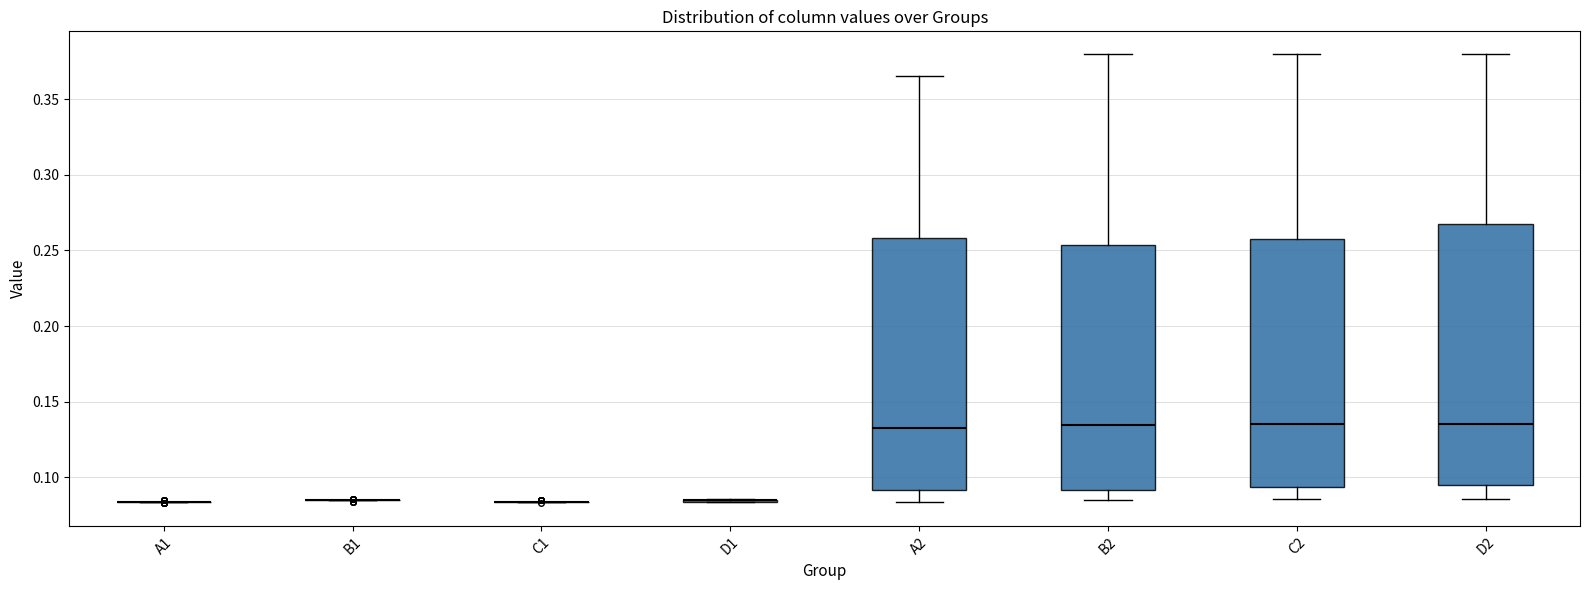

Reading left to right, transcribe this box plot: for each box, give where its median line is, the range the box spans, and where its two whiskers end, as read against the y-axis. The values are not printed on the chart, so give them approximately, as read against the axis.

A1: box collapsed to a line at 0.085, whiskers 0.085 to 0.085
B1: box collapsed to a line at 0.085, whiskers 0.085 to 0.085
C1: box collapsed to a line at 0.085, whiskers 0.085 to 0.085
D1: box collapsed to a line at 0.085, whiskers 0.085 to 0.085
A2: median 0.135, box 0.090 to 0.260, whiskers 0.085 to 0.365
B2: median 0.135, box 0.090 to 0.255, whiskers 0.085 to 0.380
C2: median 0.135, box 0.095 to 0.260, whiskers 0.085 to 0.380
D2: median 0.135, box 0.095 to 0.265, whiskers 0.085 to 0.380